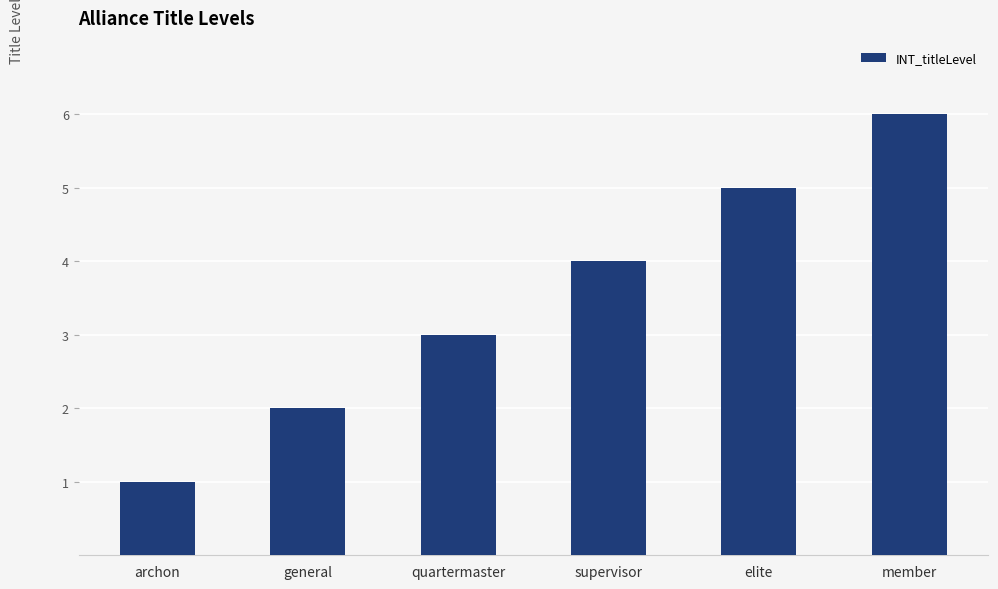

At which category does the chart reach its peak across all series?

member